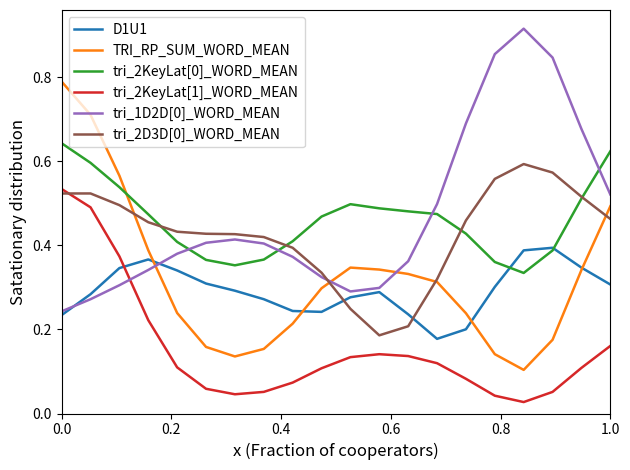

How many times do tri_2KeyLat[0]_WORD_MEAN and TRI_RP_SUM_WORD_MEAN cross each other?

1